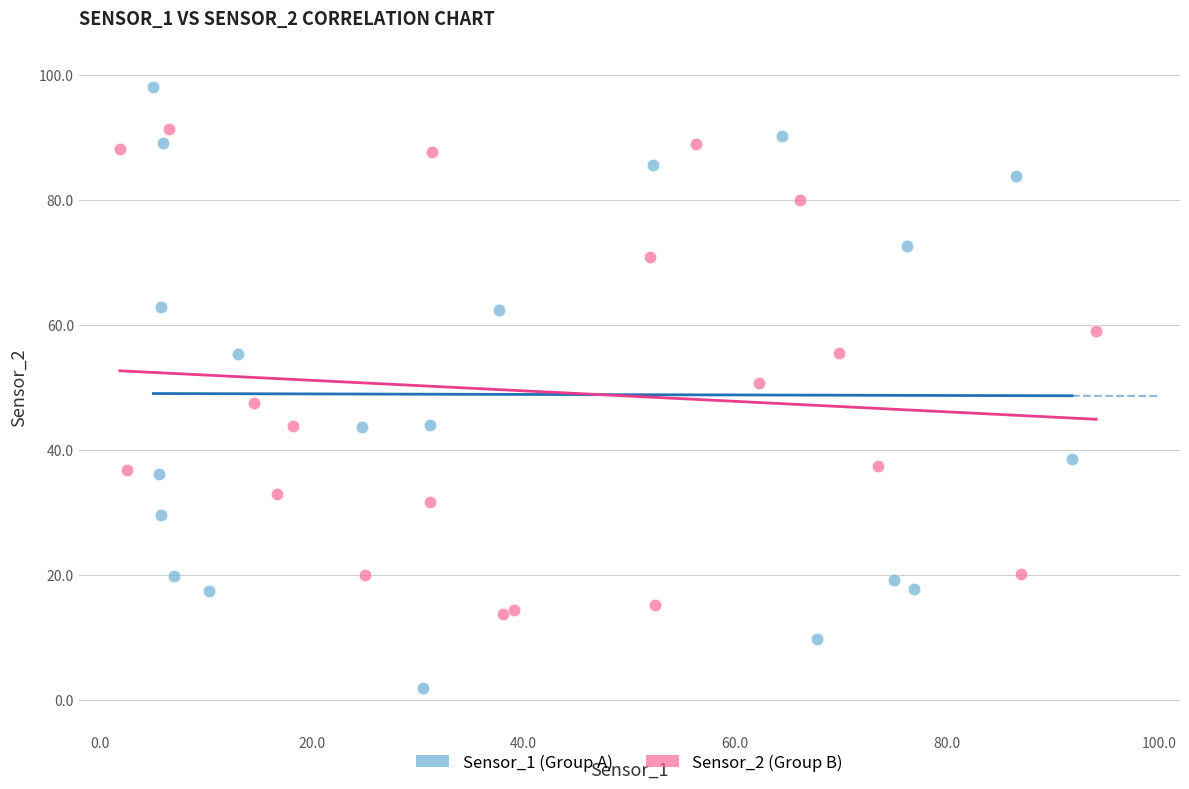

Which series reaches the maximum Y coordinate?

Sensor_1 (Group A)